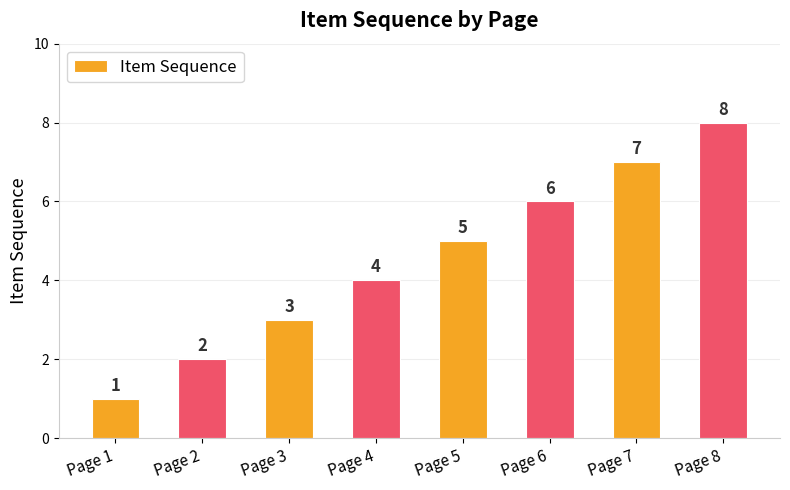

Is it true that the value at Page 5 is 7?

False